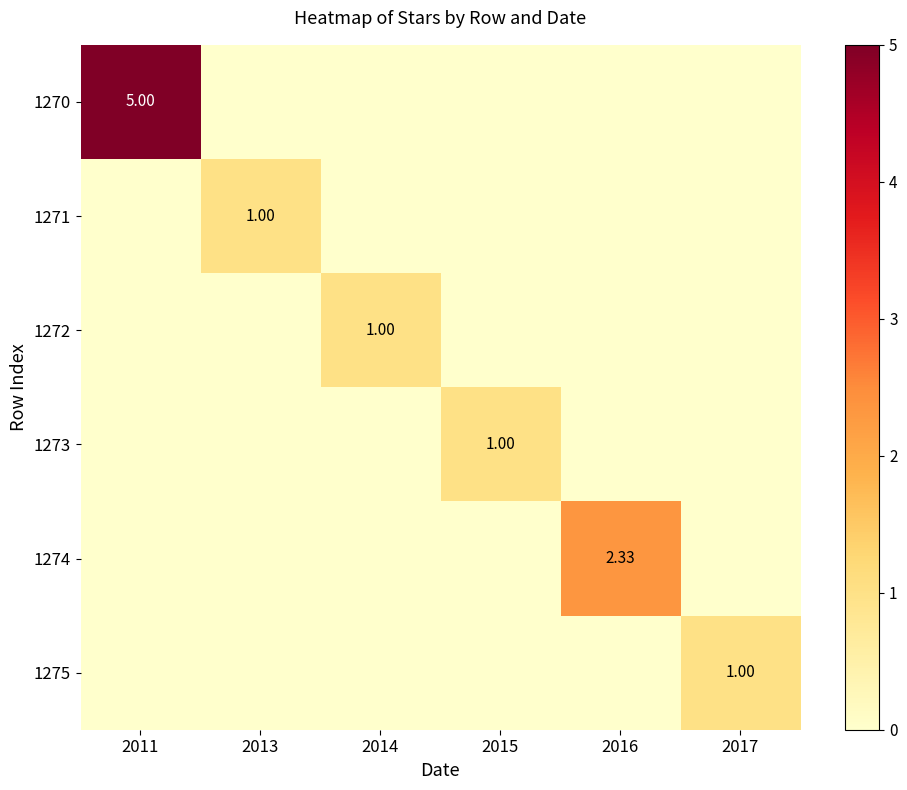

How many data points does each series have?

6